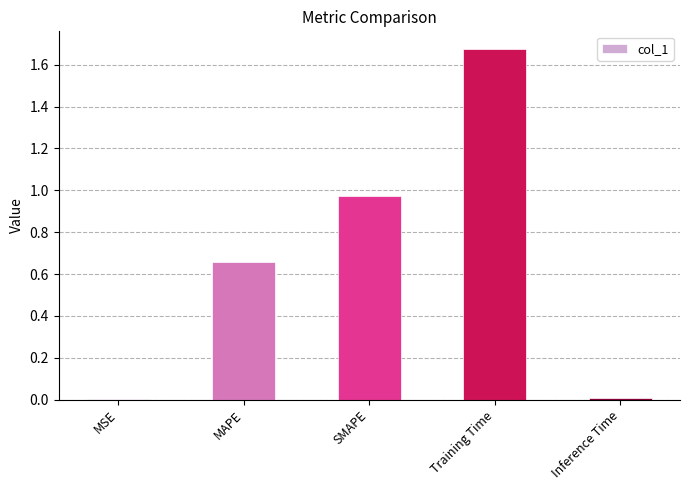

The chart shows a value of 0.0 at Inference Time. True or false?

True